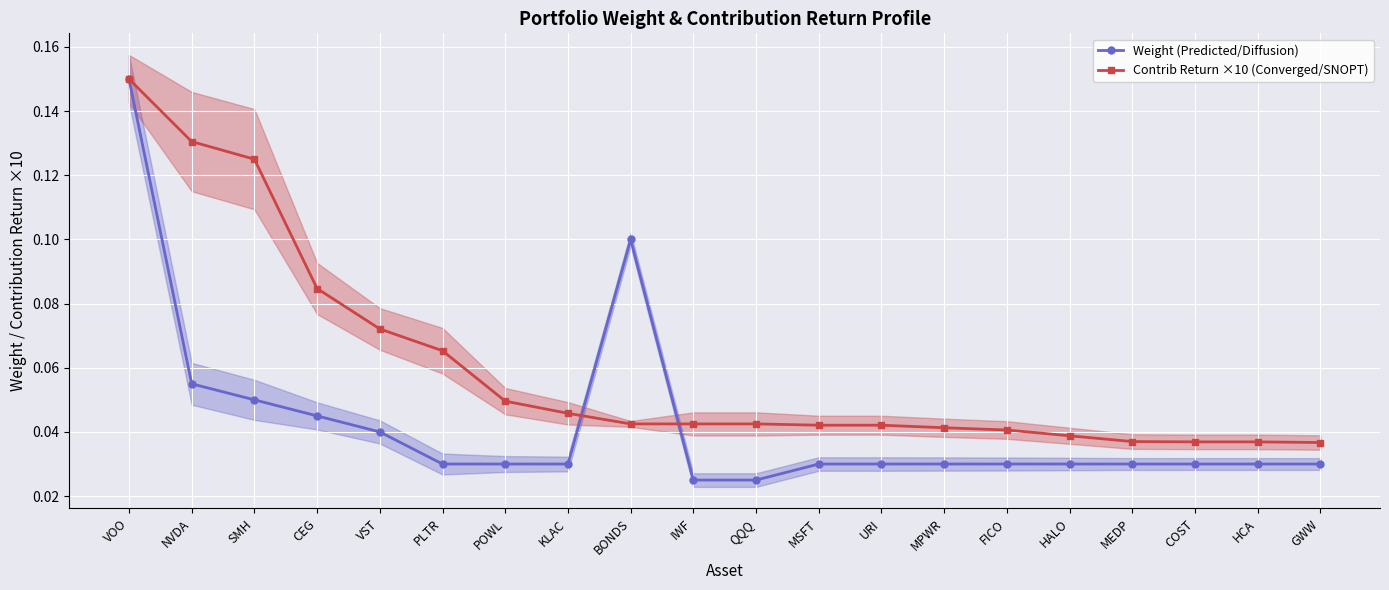

At SMH, list the series in order from largest to smallest.

Contrib Return ×10 (Converged/SNOPT), Weight (Predicted/Diffusion)